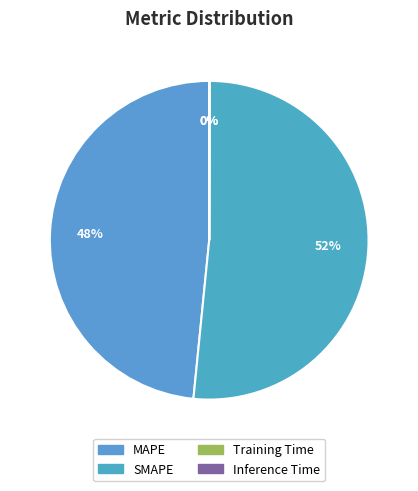

To the nearest percent, what is the difference between the Training Time and SMAPE slice percentages?

52%